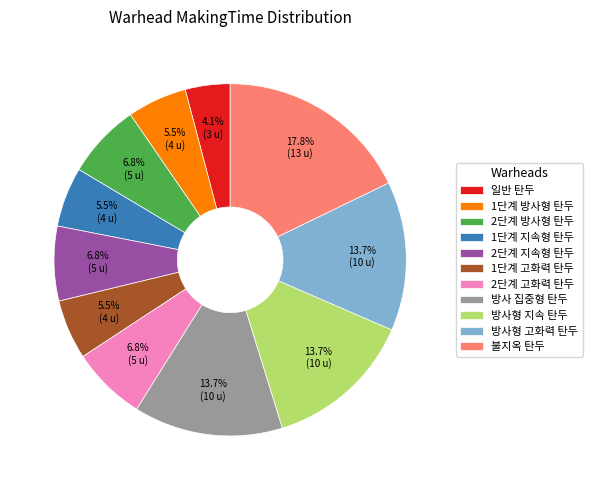

Combined, do 방사형 고화력 탄두 and 일반 탄두 account for over 50%?

No